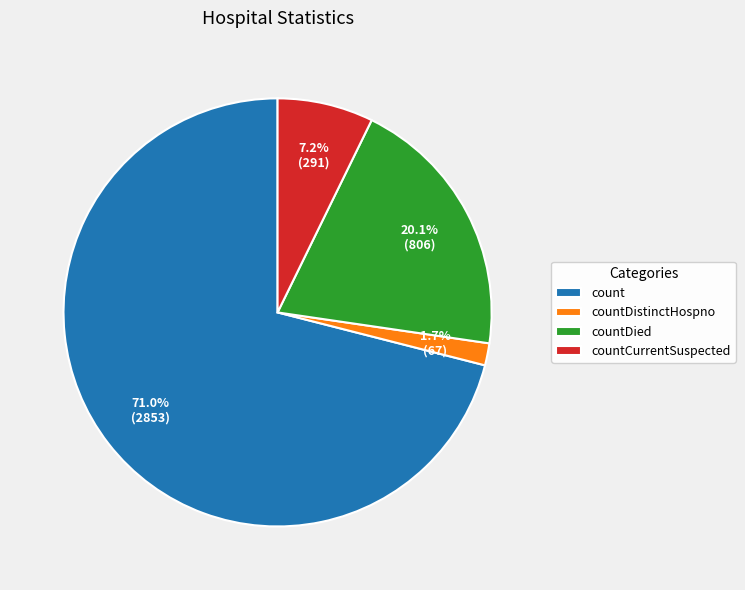

Is there a majority slice in this chart?

Yes